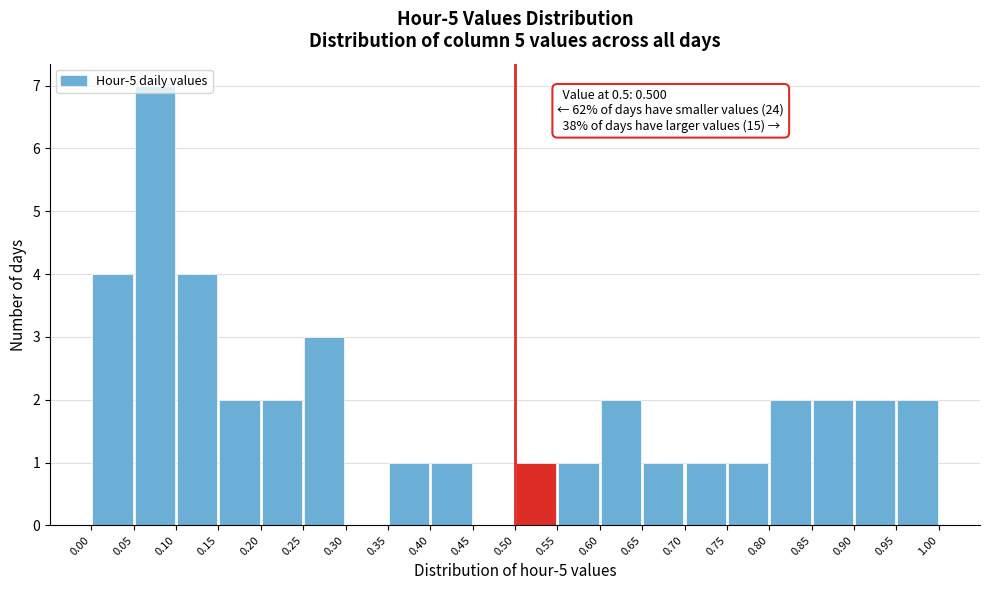

Over which range of the x-axis is the bar tallest?

0.05 to 0.10